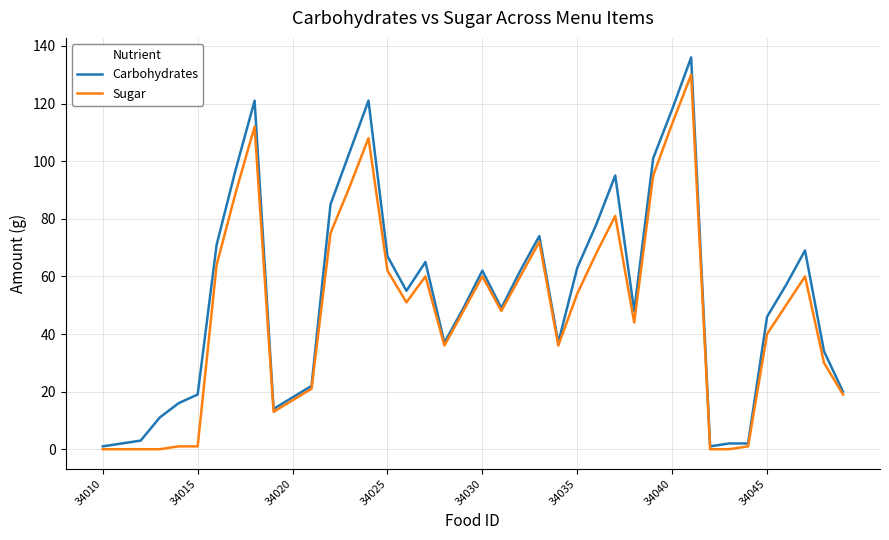

What is the maximum value for Carbohydrates?

136